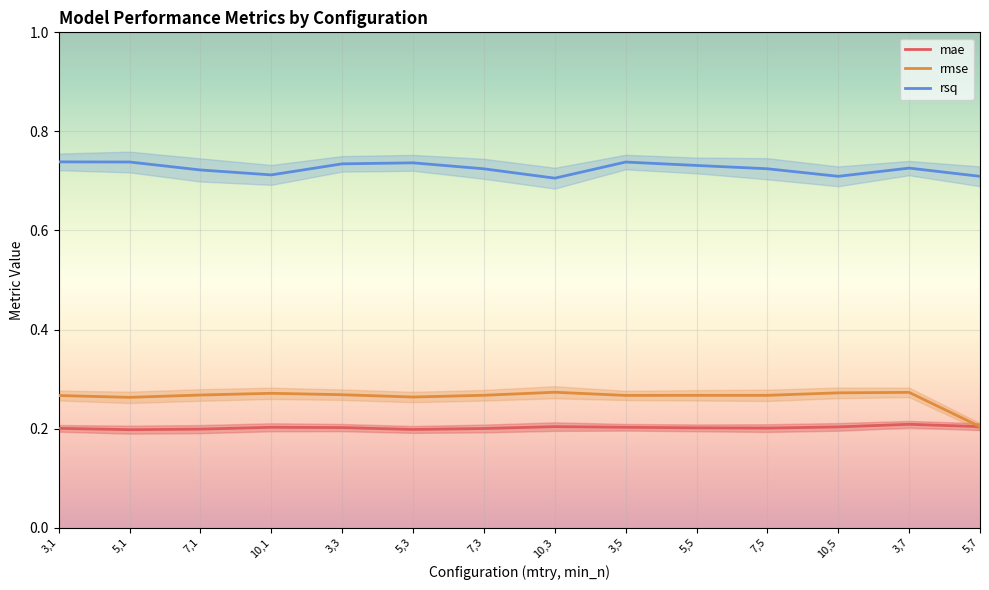

How many lines are shown in the chart?

3